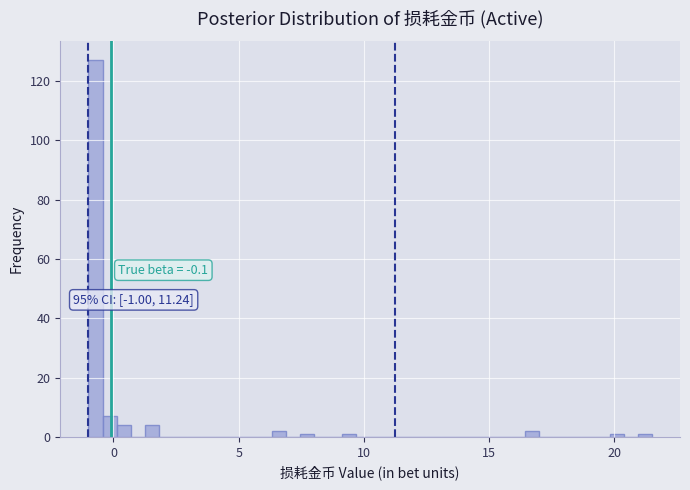

Read against the x-axis, roughly where is the centre of the tallest bar?

-0.5